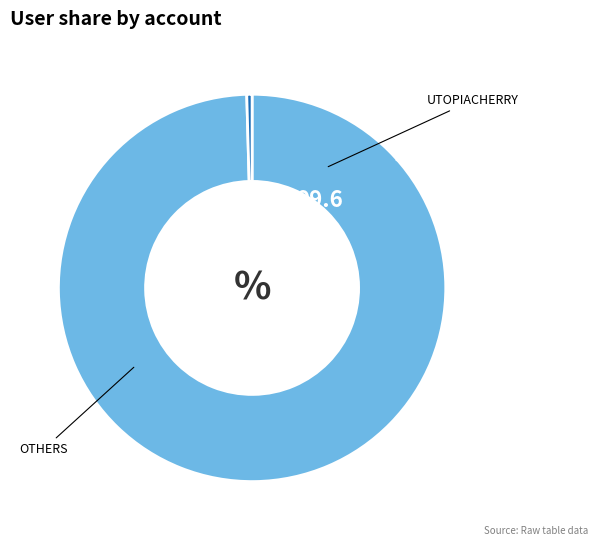

Count the number of slices in the pie.

2